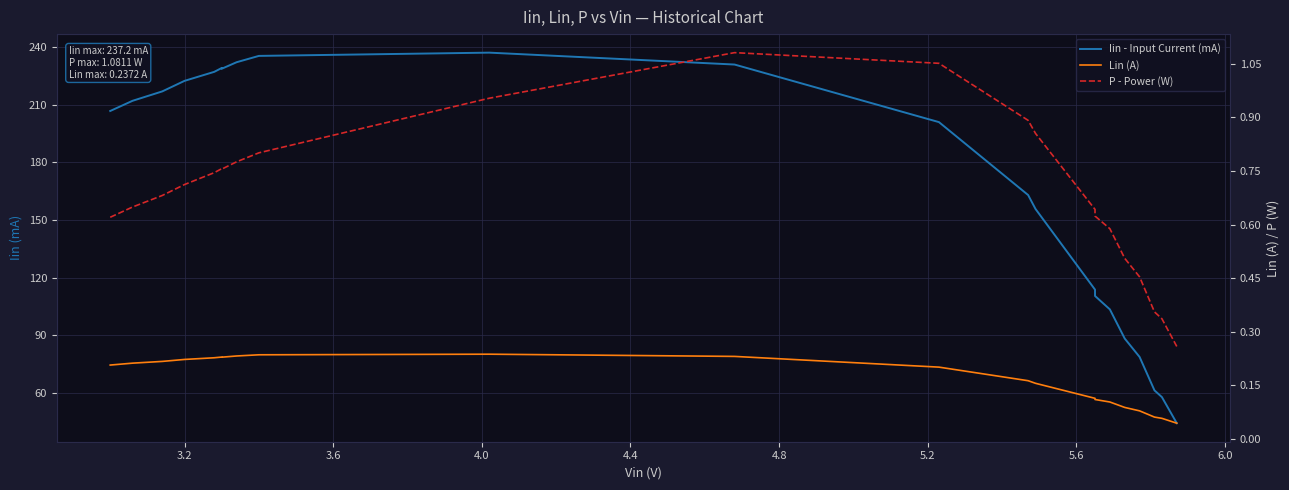

Rank the series by their maximum value, from highest to lowest.

Iin - Input Current (mA), P - Power (W), Lin (A)